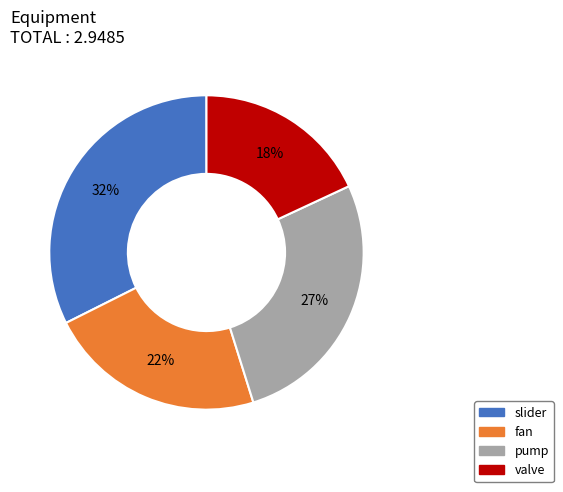

To the nearest percent, what is the difference between the fan and pump slice percentages?

5%